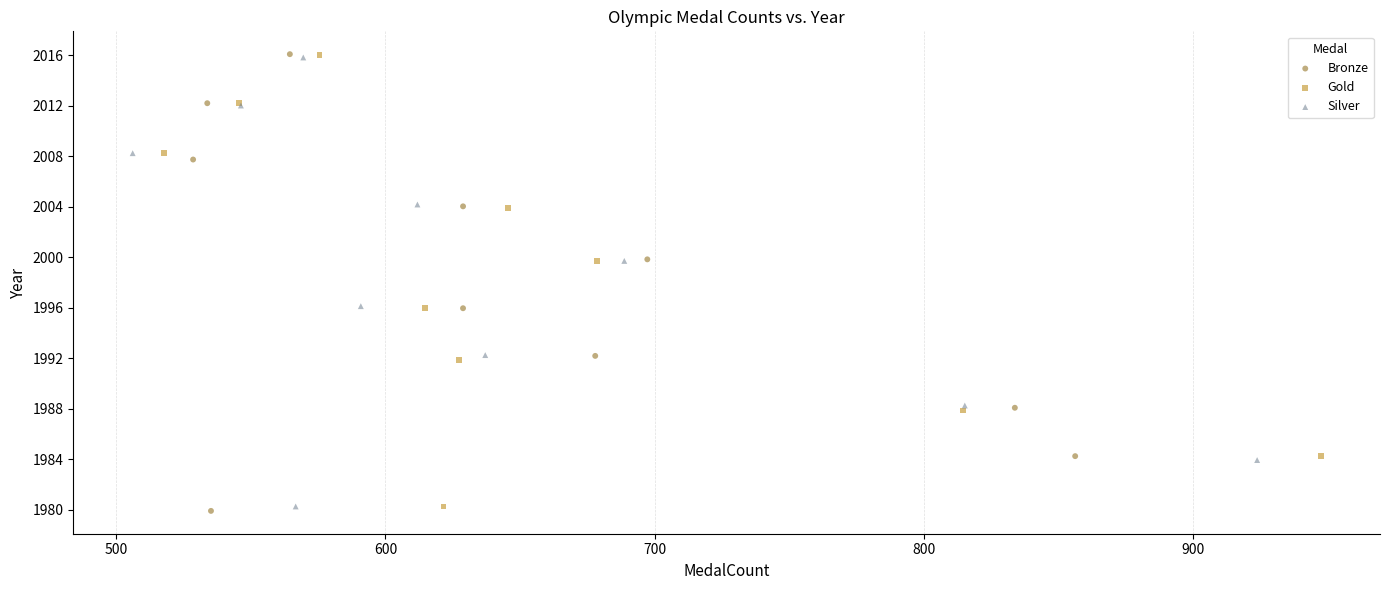

Which series reaches the minimum Y coordinate?

Bronze